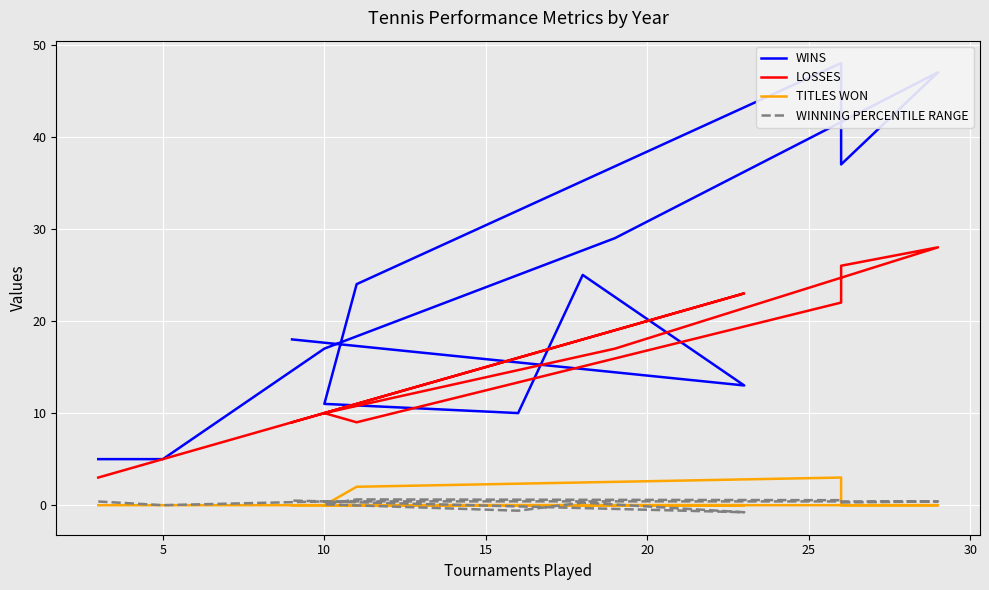

Is it true that WINNING PERCENTILE RANGE equals 0.5 at 30?

True